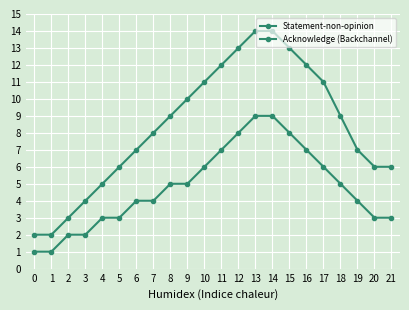

How many lines are shown in the chart?

2